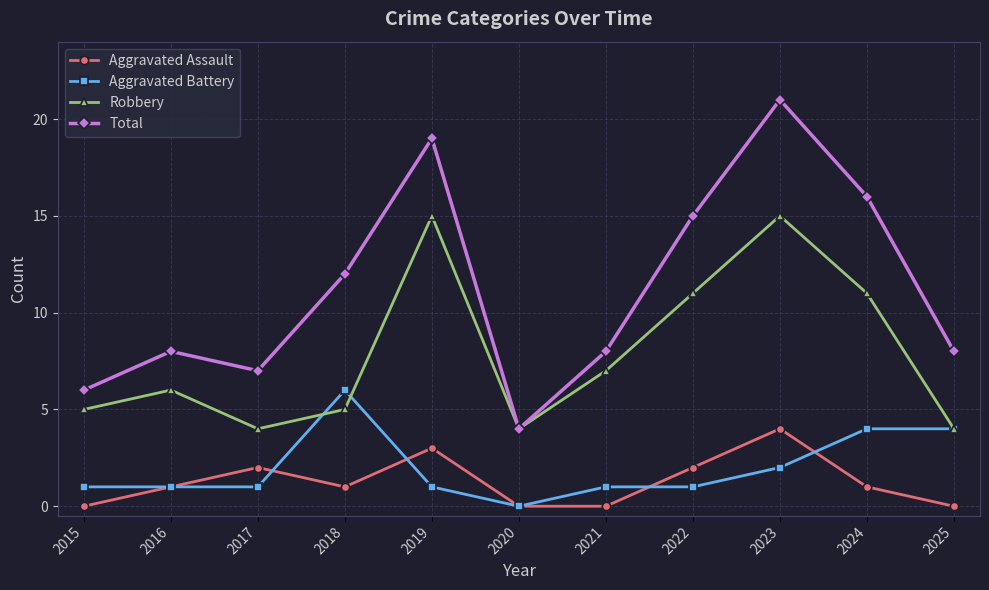

What is the spread (max minus min) of values at 2022?

14